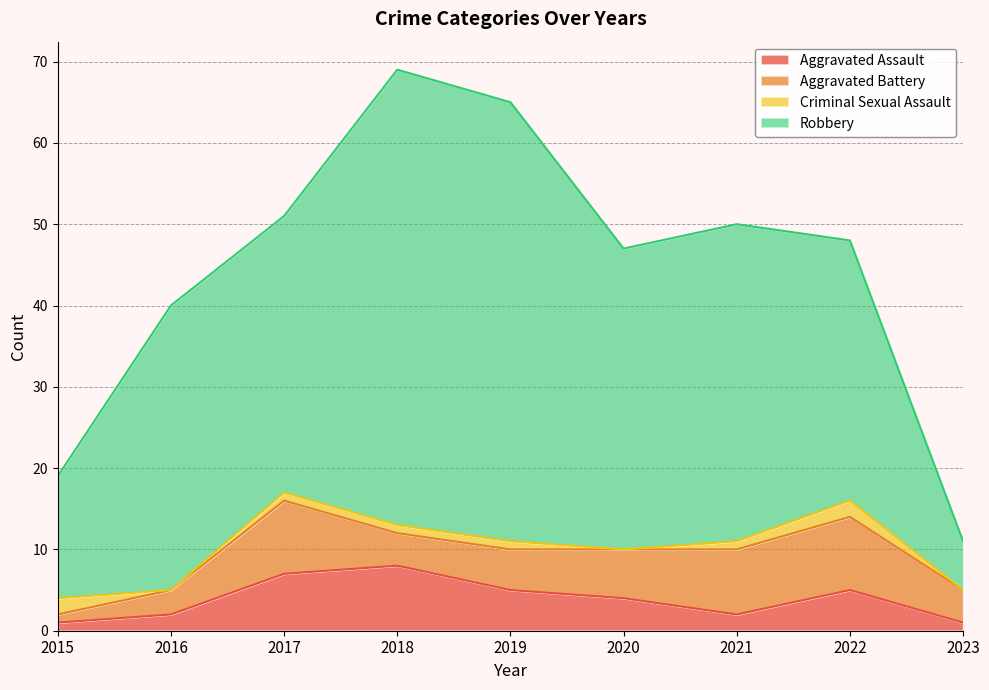

Between 2015 and 2019, which series saw the biggest shift?

Robbery